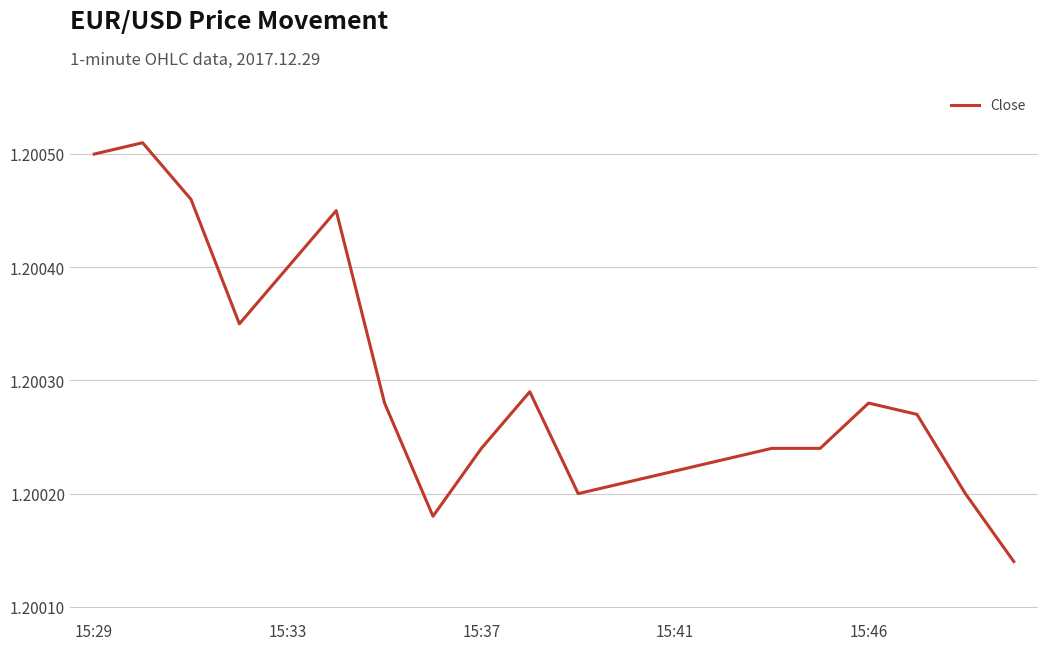

True or false: there are more than 0 points higher than both neighbors.

True